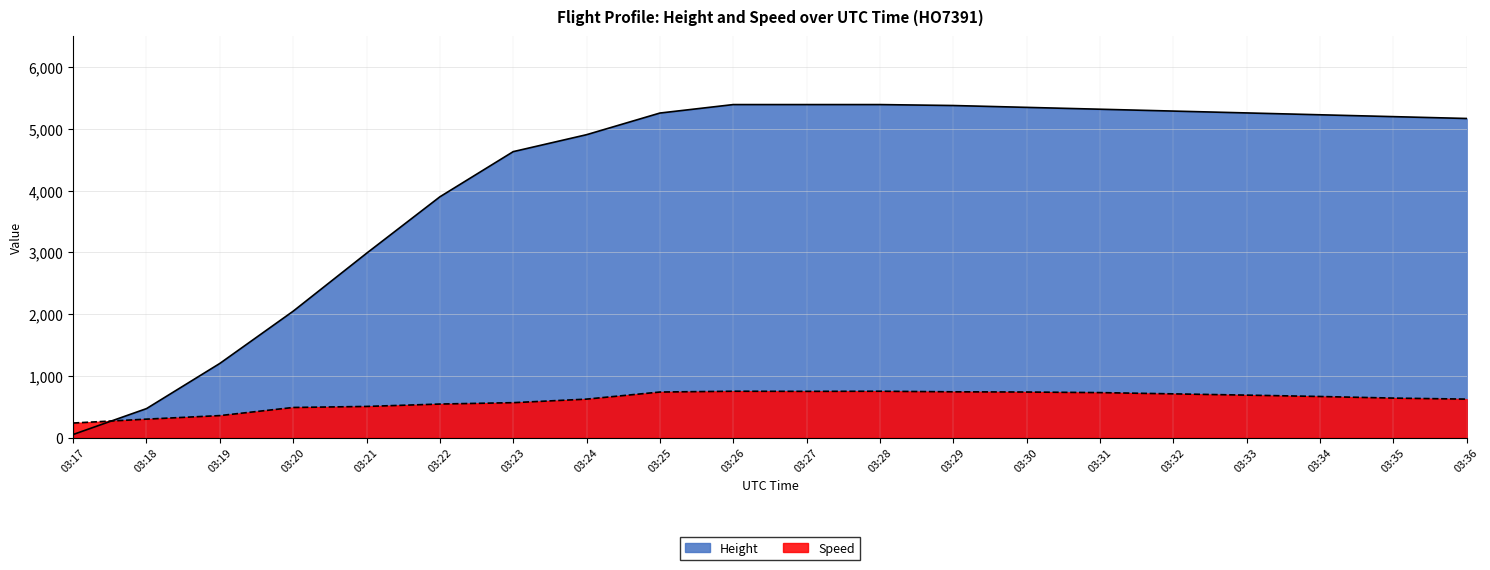

Reading left to right, extract all data points from this chart.

Height: 03:17=53.3	03:18=472.4	03:19=1204.0	03:20=2049.8	03:21=2987.0	03:22=3901.4	03:23=4633.0	03:24=4907.3	03:25=5257.8	03:26=5395.0	03:27=5395.0	03:28=5395.0	03:29=5379.7	03:30=5349.7	03:31=5319.7	03:32=5289.7	03:33=5259.7	03:34=5229.7	03:35=5199.7	03:36=5169.7
Speed: 03:17=238.9	03:18=301.9	03:19=359.3	03:20=490.8	03:21=507.4	03:22=546.3	03:23=568.6	03:24=626.0	03:25=740.8	03:26=753.8	03:27=751.9	03:28=753.8	03:29=744.5	03:30=740.8	03:31=731.5	03:32=711.2	03:33=690.8	03:34=668.6	03:35=642.6	03:36=626.0